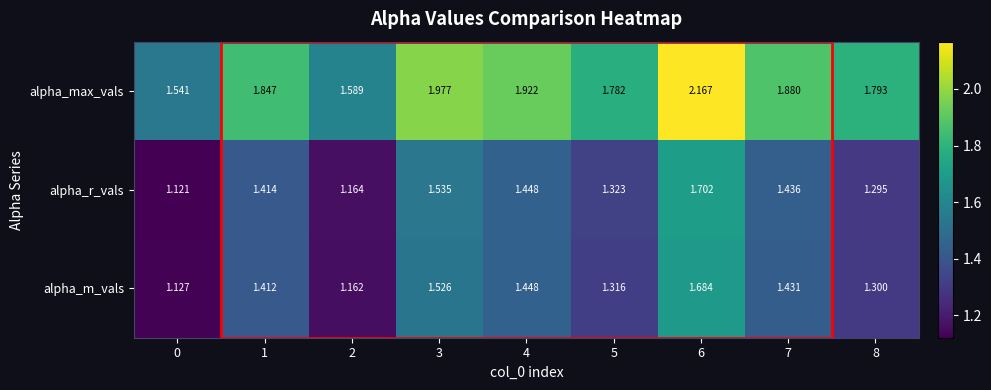

Between 4 and 6, which series saw the biggest shift?

alpha_r_vals